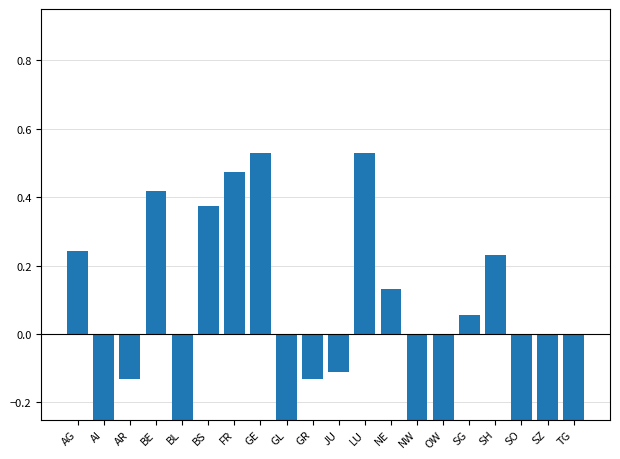

How many negative values are there?

11